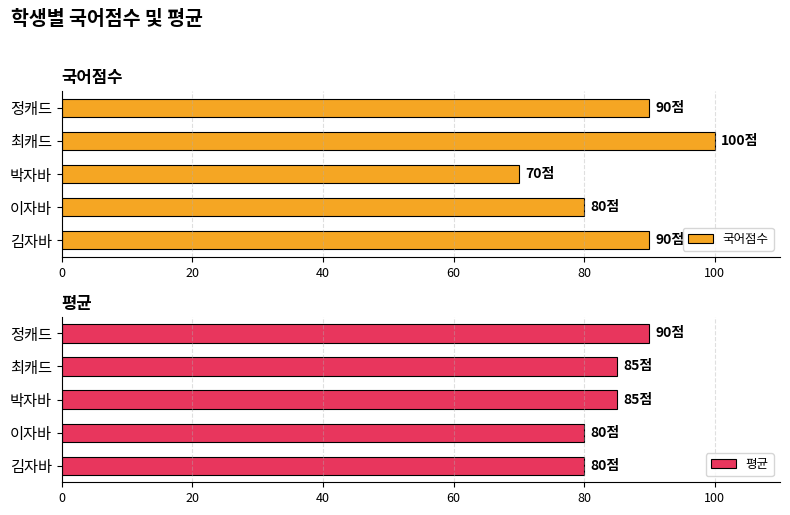

True or false: 국어점수 has a value of 70 at 박자바.

True